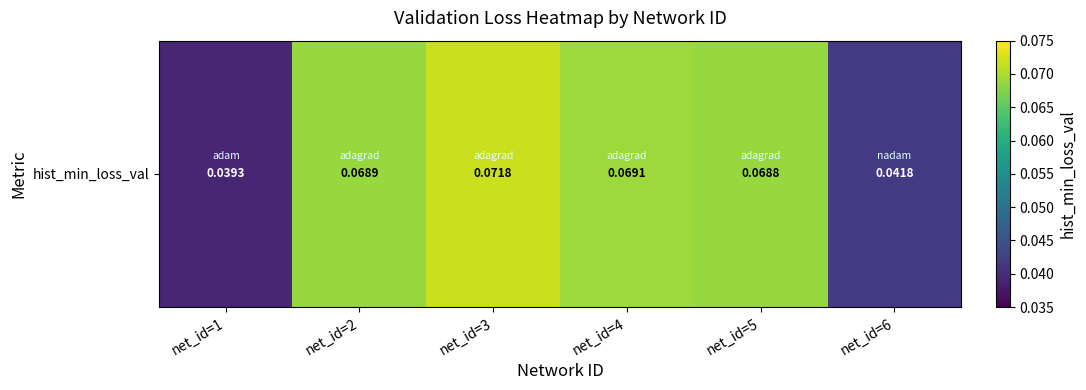

Reading right to left, transcribe all the data shown in this chart.

net_id=6=0.0	net_id=5=0.1	net_id=4=0.1	net_id=3=0.1	net_id=2=0.1	net_id=1=0.0